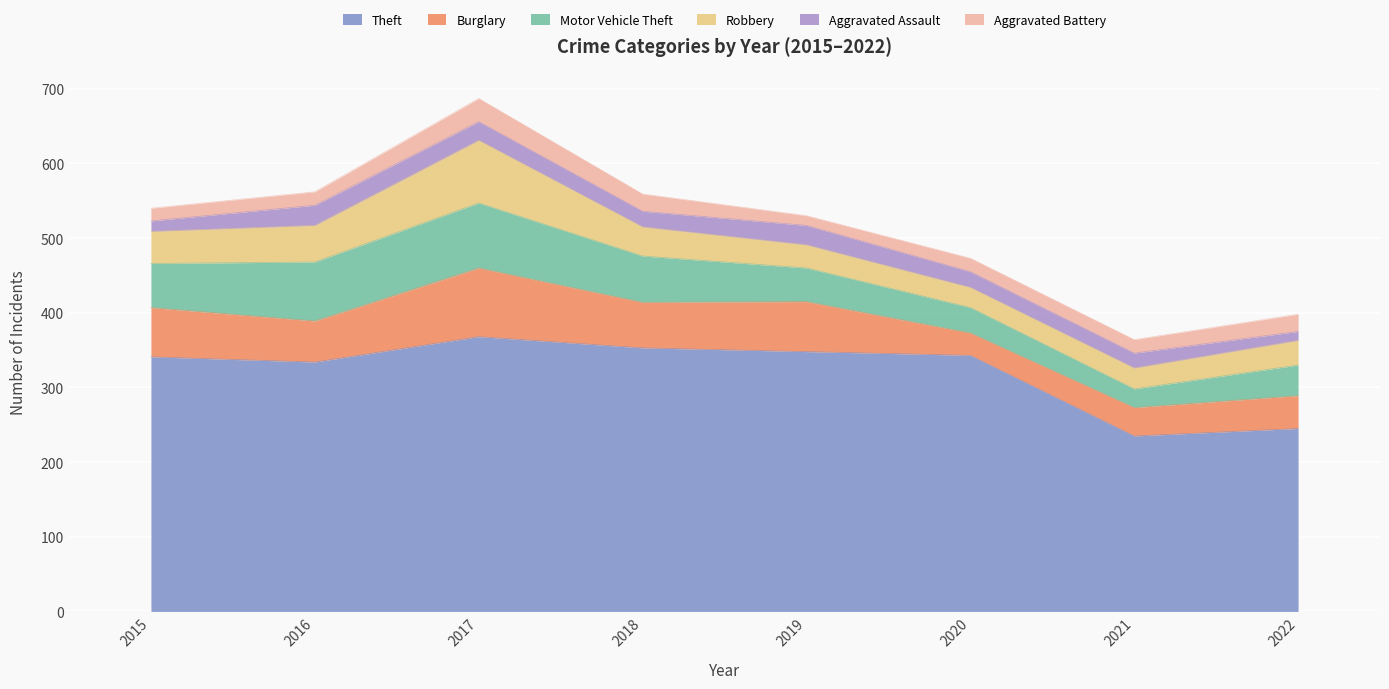

Read the Aggravated Assault value at 2016.

27